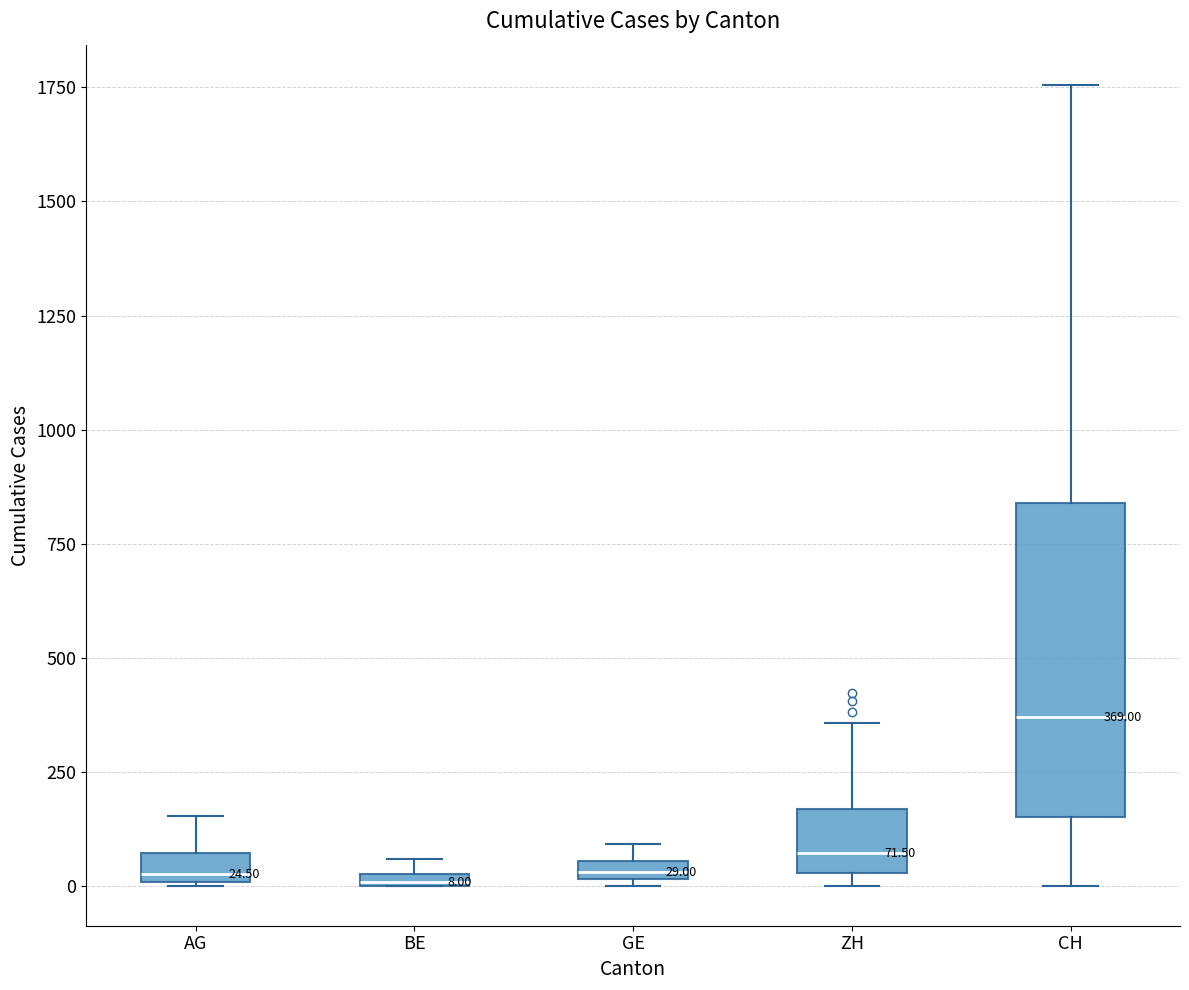

Which box is the tallest, from its lower edge to its upper edge?

CH